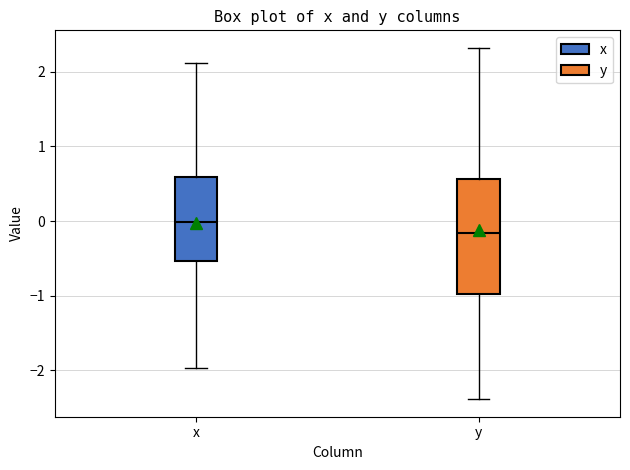

Where does the lower whisker of the box for y end on the y-axis? The values are not printed on the chart, so give them approximately, as read against the axis.

-2.4